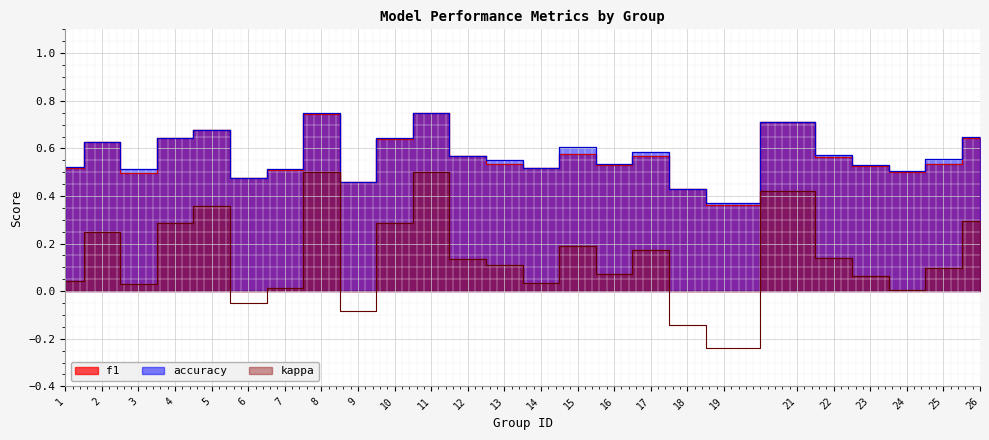

How many distinct data groups are displayed?

3